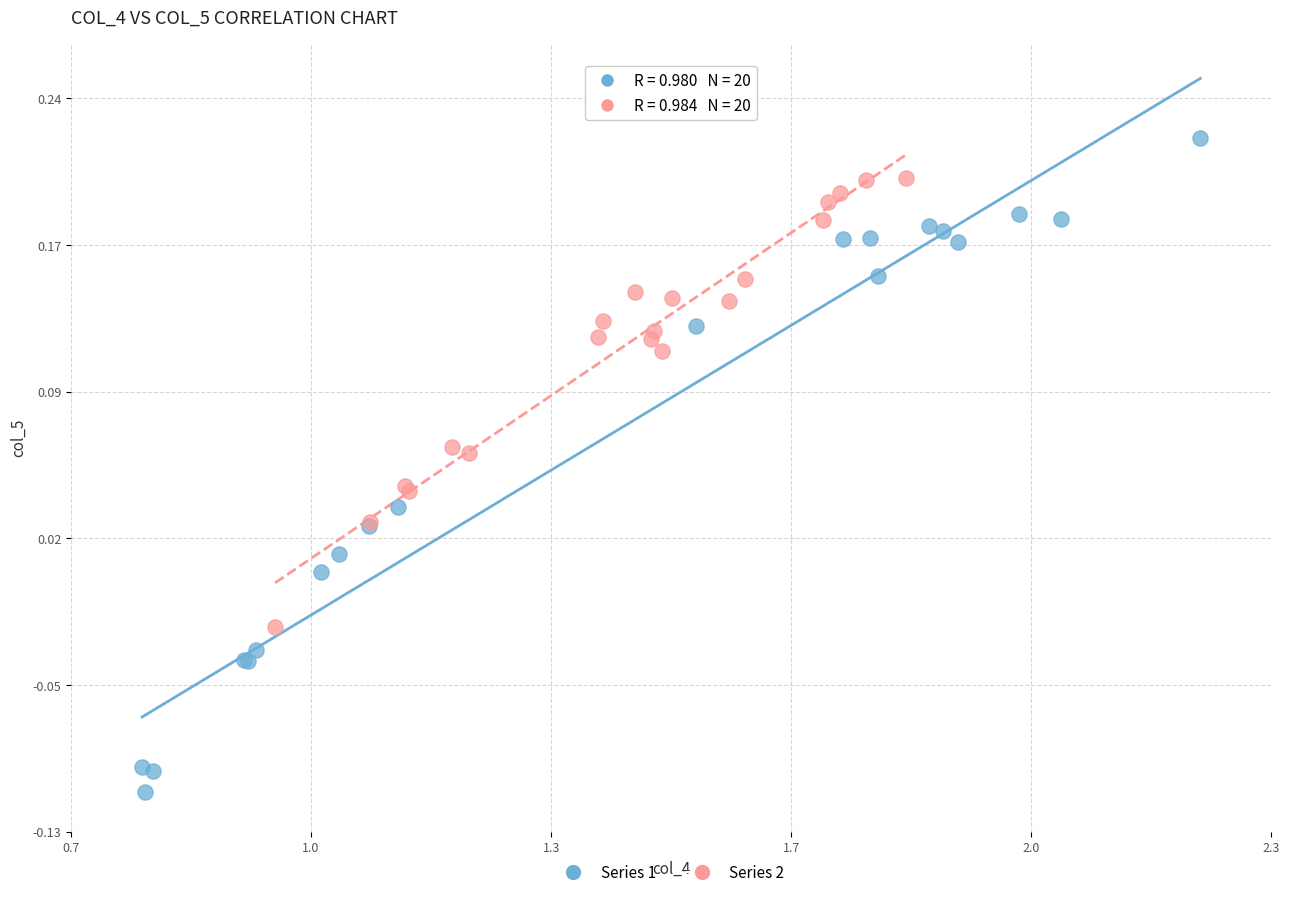

What are all the series names shown in the legend?

Series 1, Series 2